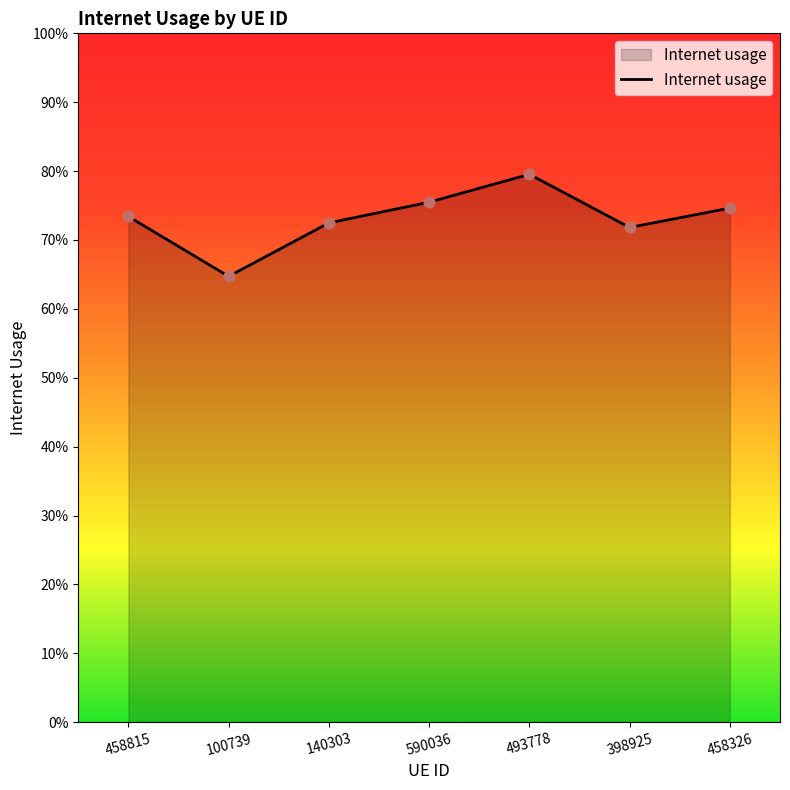

Which has a higher value, 458326 or 398925?

458326